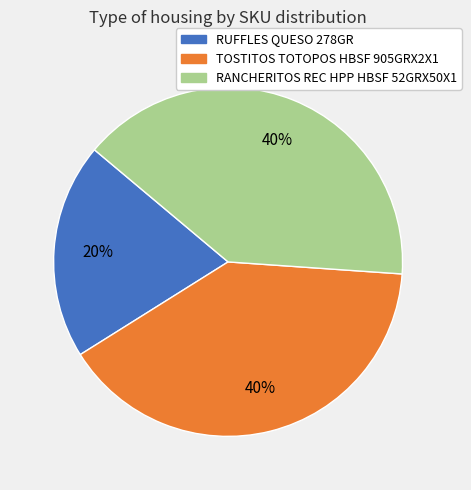

Is TOSTITOS TOTOPOS HBSF 905GRX2X1 the majority of the pie?

No